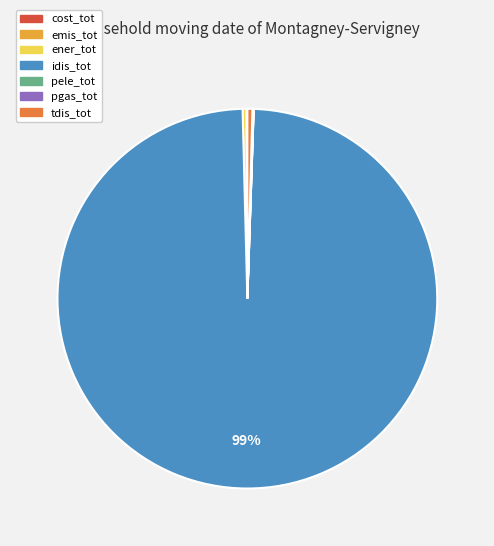

Does any single category account for the majority?

Yes